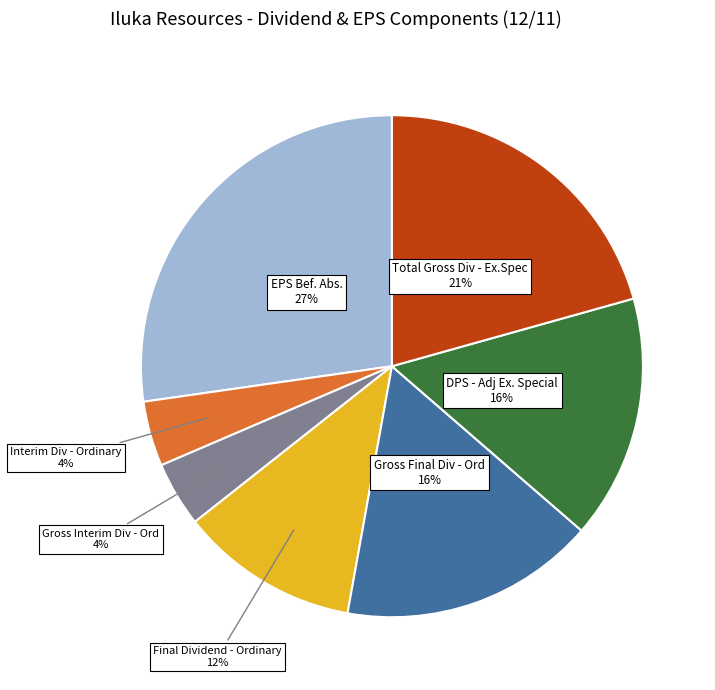

To the nearest percent, what is the difference between the largest and smallest slice percentages?

23%